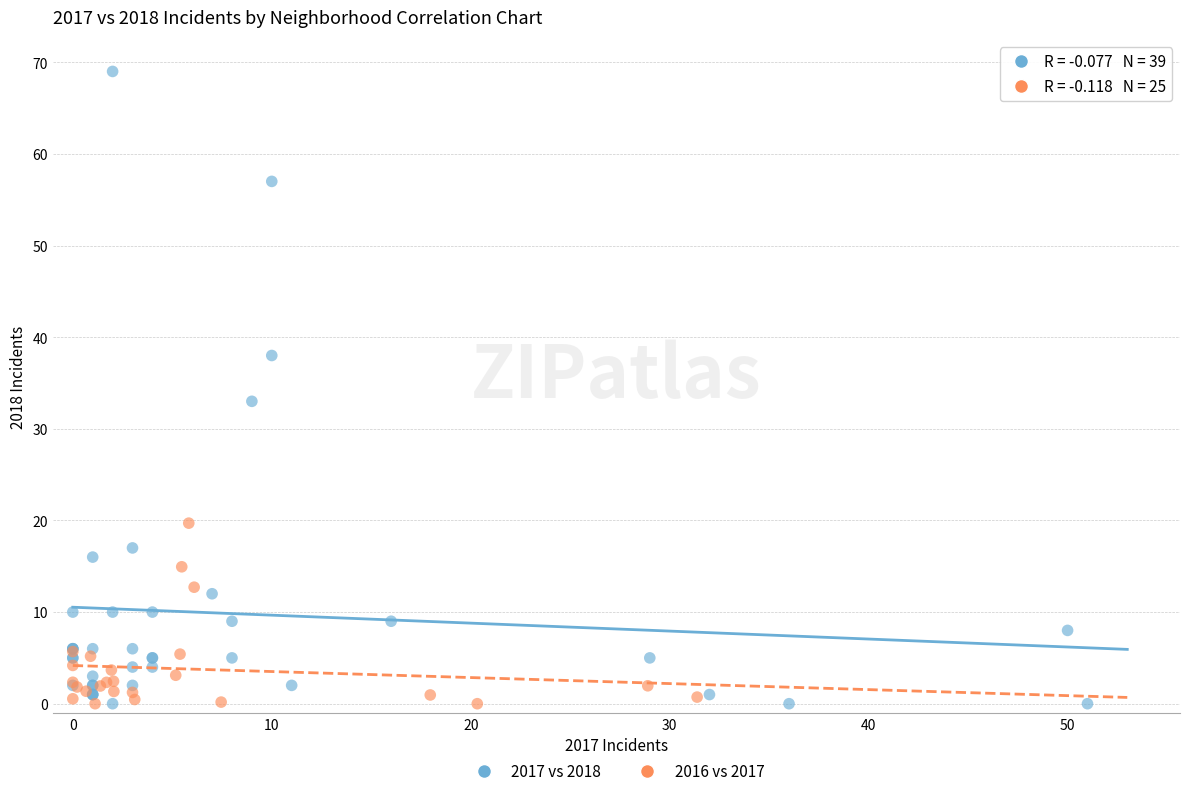

Which series reaches the maximum Y coordinate?

2017 vs 2018